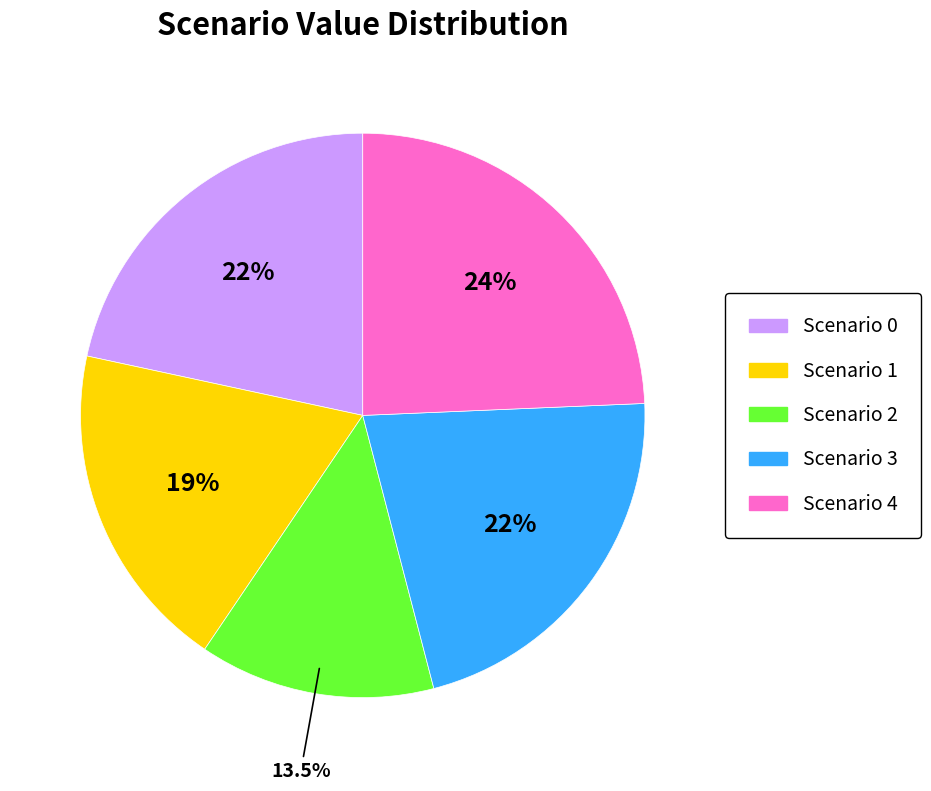

To the nearest percent, what portion does Scenario 0 represent?

22%